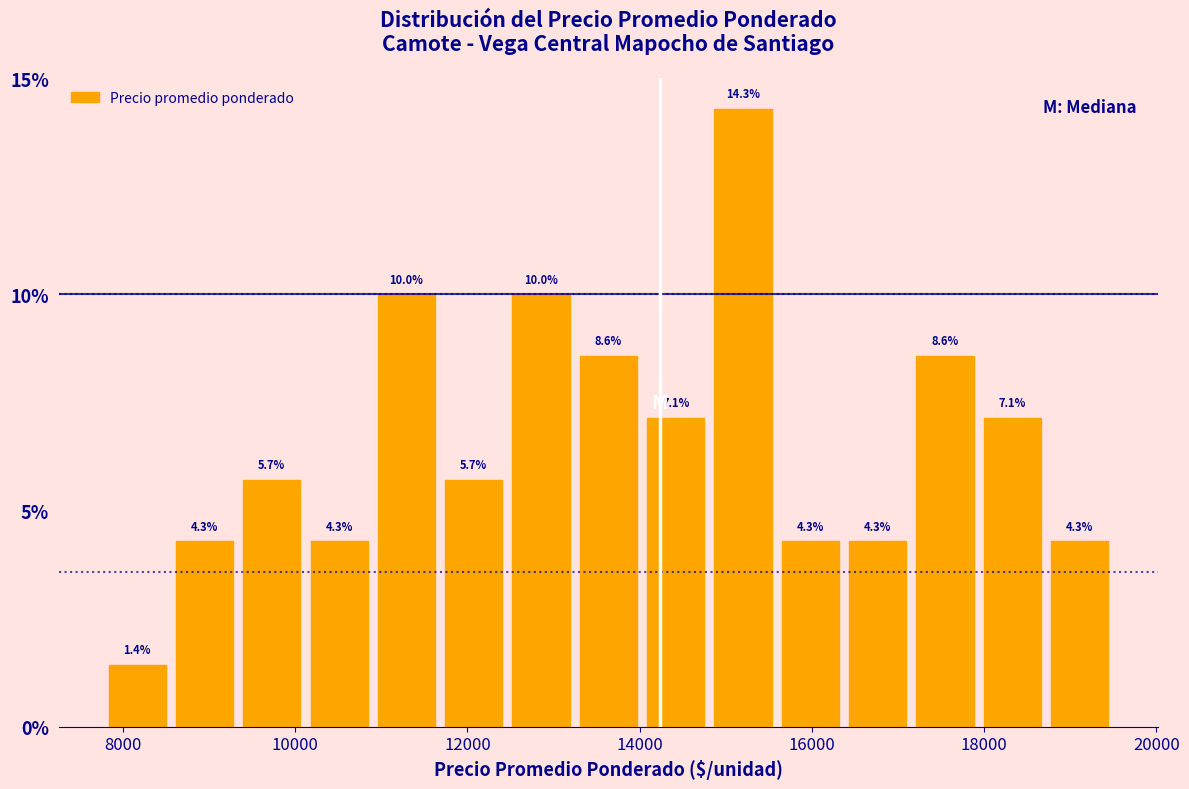

Read against the x-axis, roughly where is the centre of the tallest bar?

15200